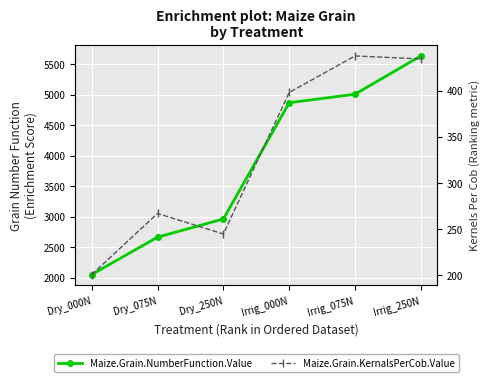

How many series are shown in this chart?

2